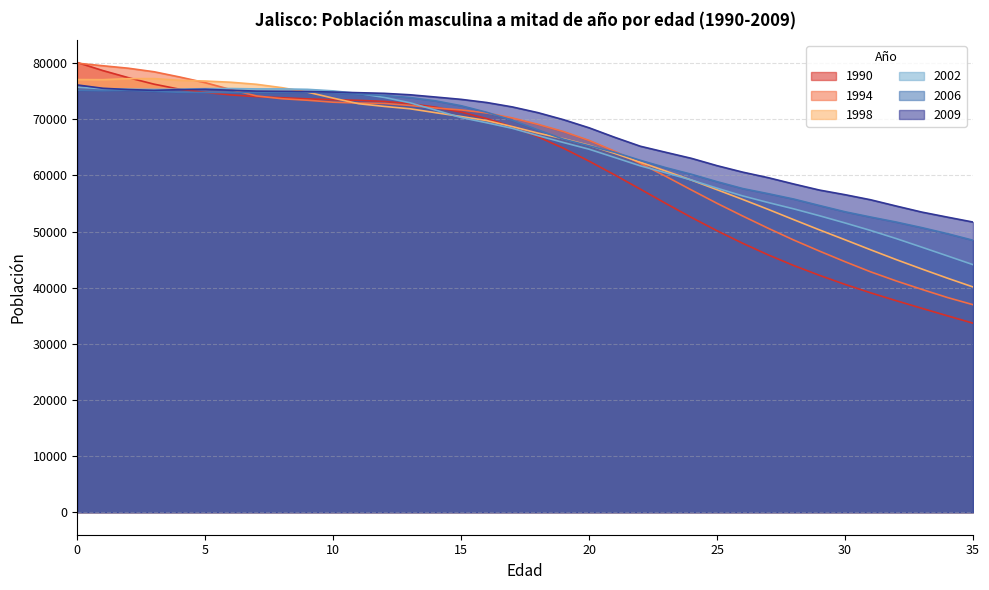

What is the difference between the second highest and second lowest values in the 2009 series?

22951